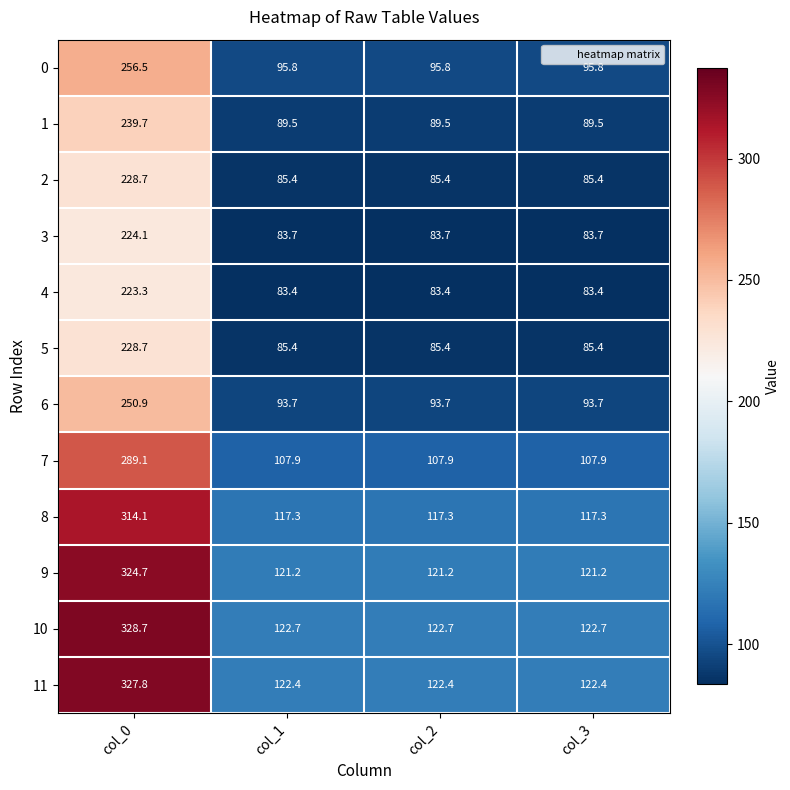

What is the sum of all 6 values?

532.0